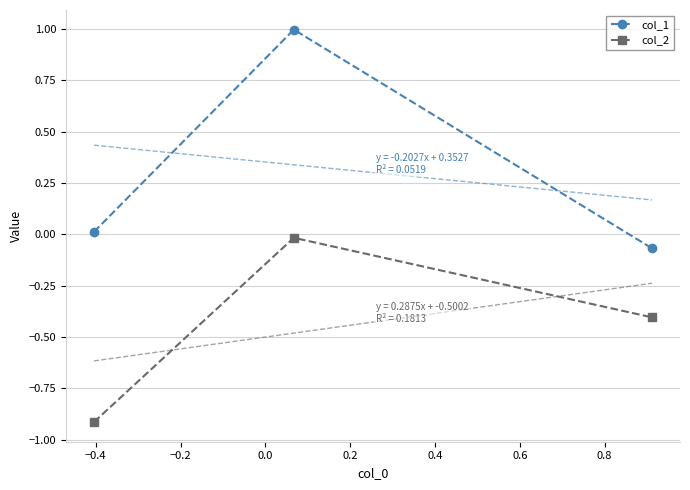

List the series in order of their peak value, highest first.

col_1, col_2